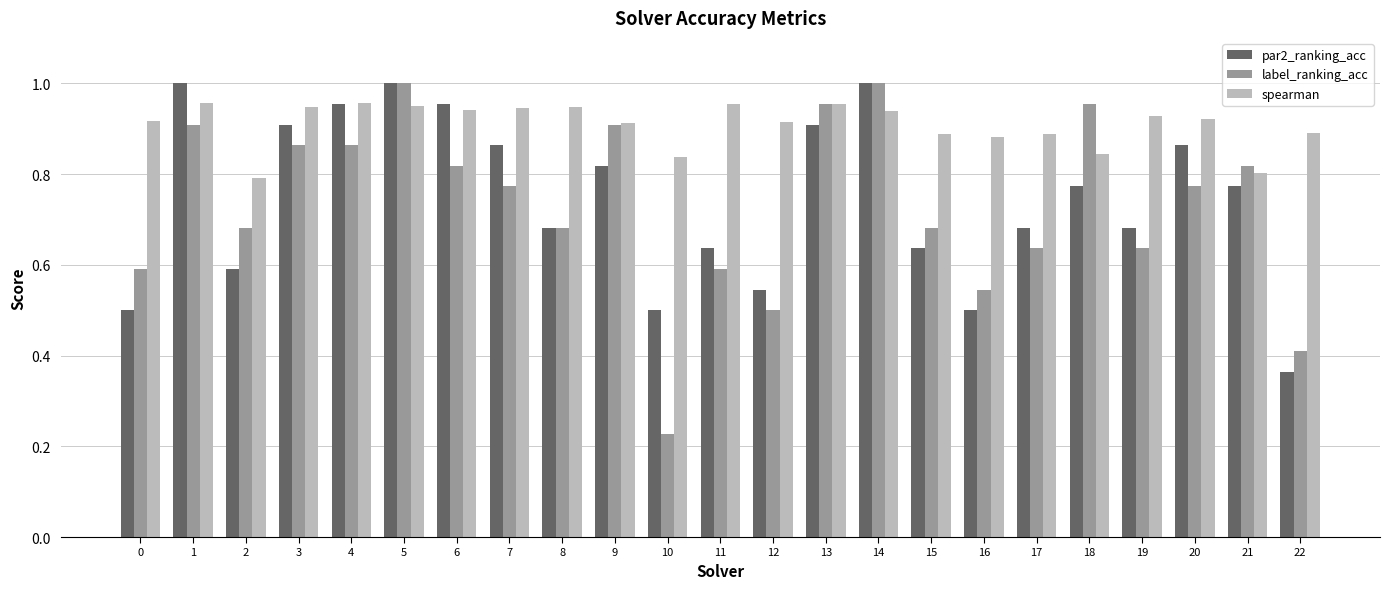

How many distinct data groups are displayed?

3